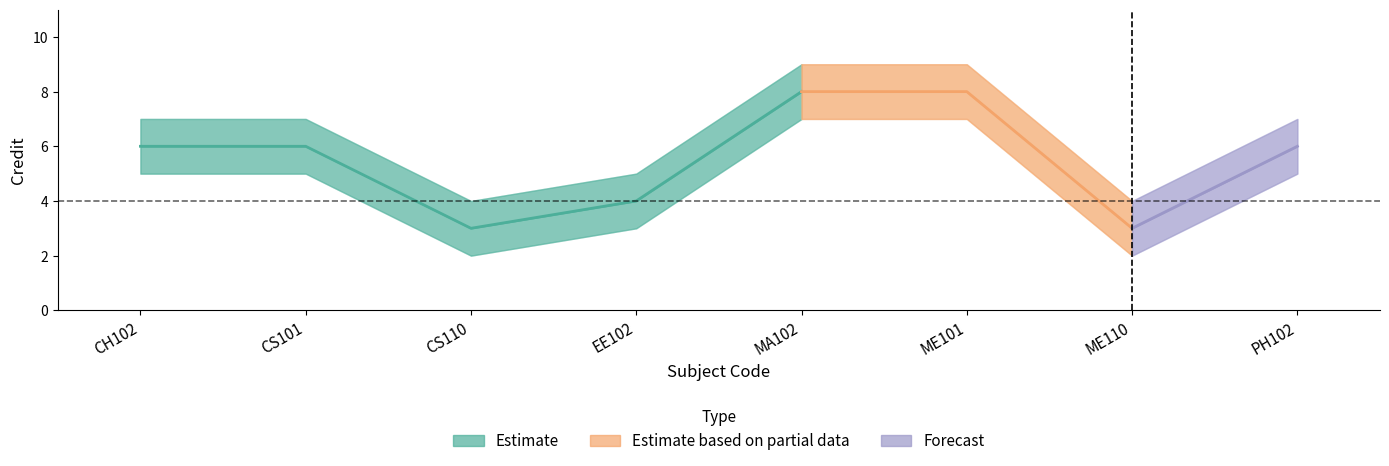

What is the average value of the Credit_upper series?

6